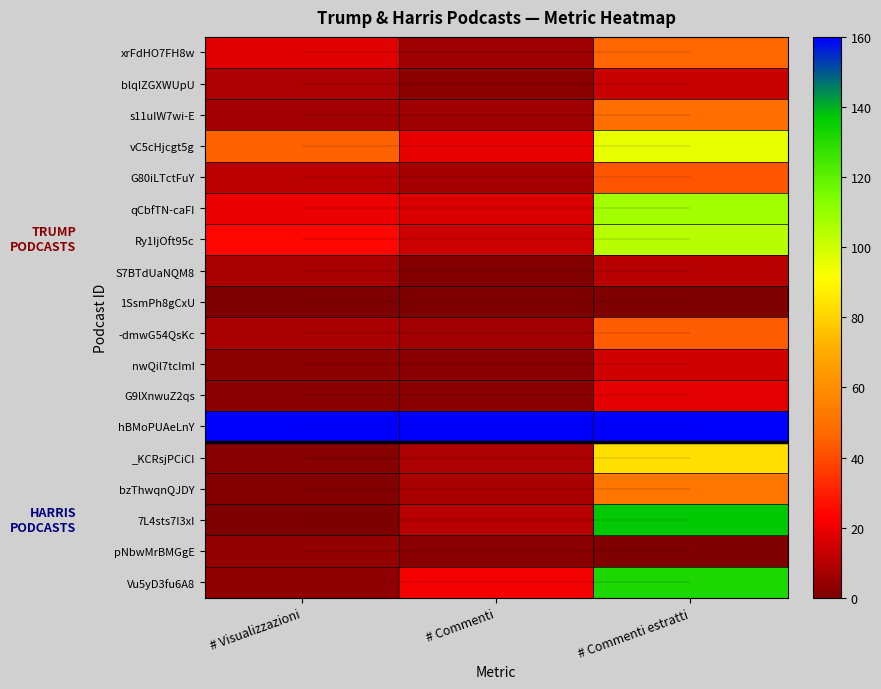

At how many categories does at least one series exceed 132?

3